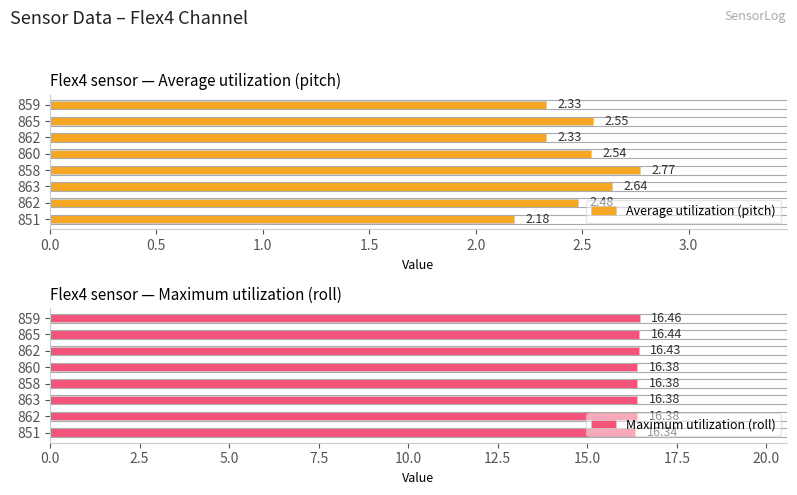

What are all the series names shown in the legend?

Average utilization (pitch), Maximum utilization (roll)